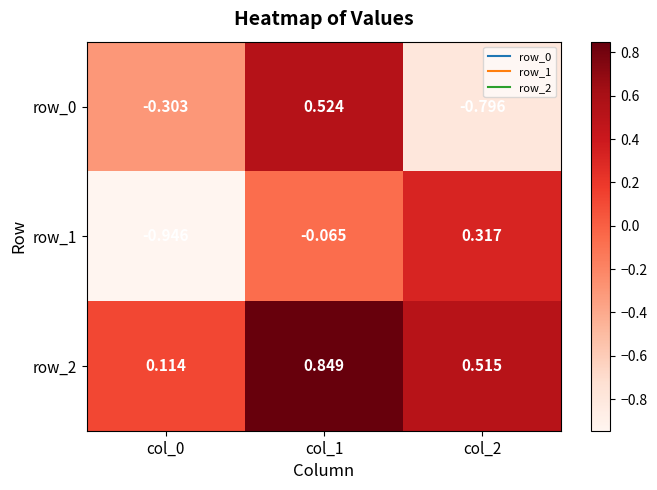

Is the value of row_1 at col_0 greater than the value of row_2 at col_1?

No